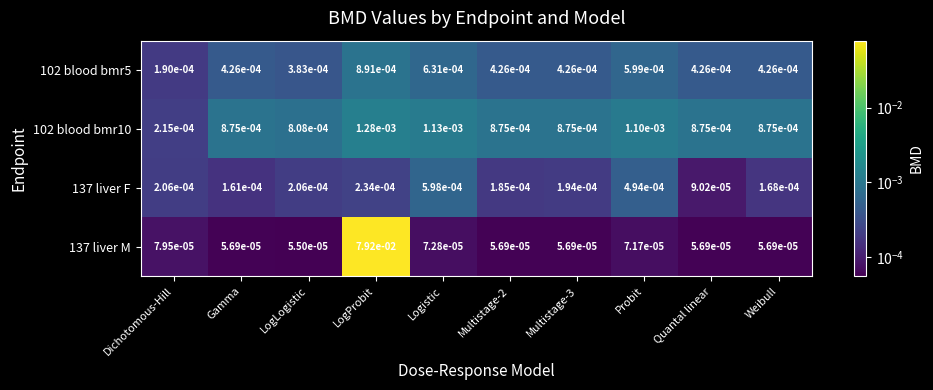

Count the number of categories in the chart.

10